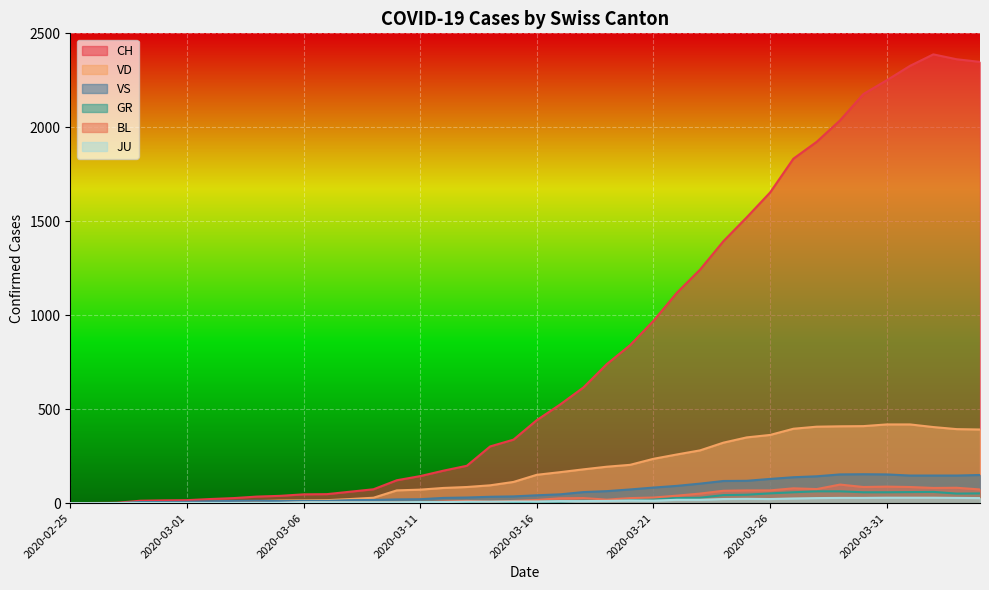

What are all the series names shown in the legend?

CH, VD, VS, GR, BL, JU